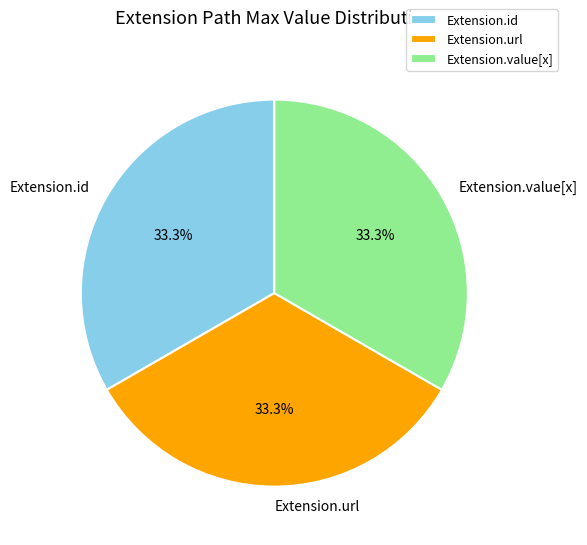

What percentage is NOT represented by Extension.url?

66.7%